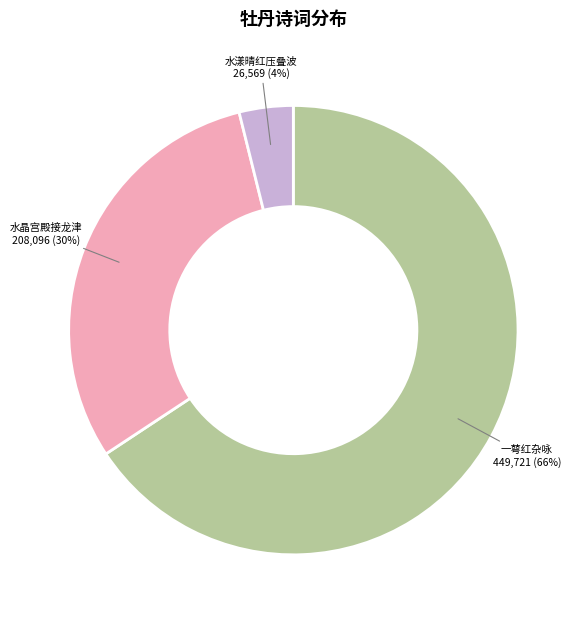

Count the number of slices in the pie.

3